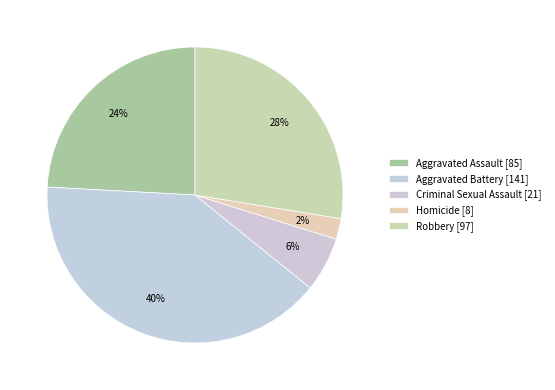

What is the total percentage of Homicide and Aggravated Assault?

26.4%